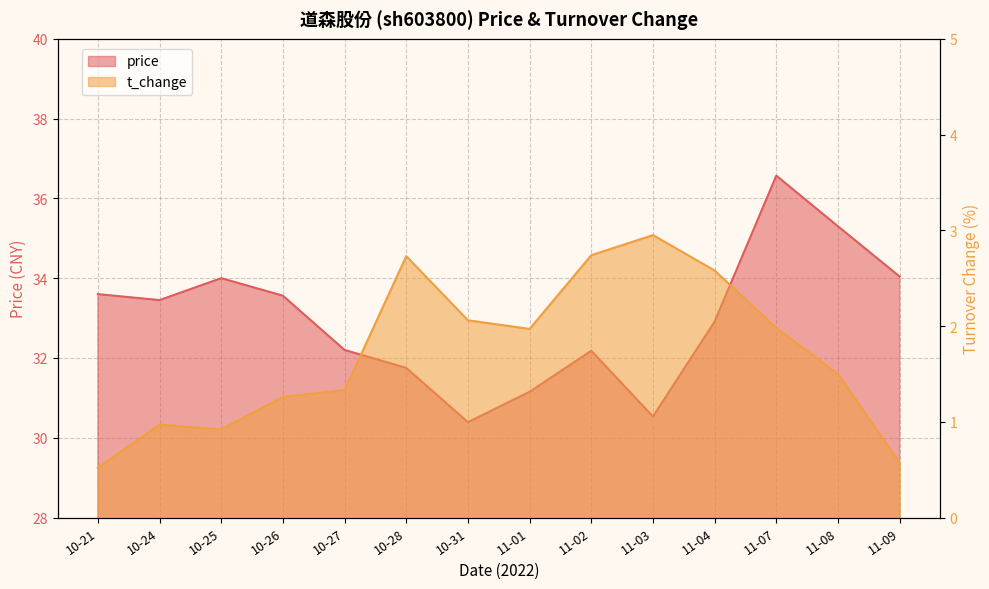

Reading left to right, extract all data points from this chart.

price: 10-21=33.6	10-24=33.5	10-25=34.0	10-26=33.6	10-27=32.2	10-28=31.8	10-31=30.4	11-01=31.1	11-02=32.2	11-03=30.5	11-04=32.9	11-07=36.6	11-08=35.3	11-09=34.0
t_change: 10-21=0.5	10-24=1.0	10-25=0.9	10-26=1.3	10-27=1.3	10-28=2.7	10-31=2.1	11-01=2.0	11-02=2.7	11-03=3.0	11-04=2.6	11-07=2.0	11-08=1.5	11-09=0.6